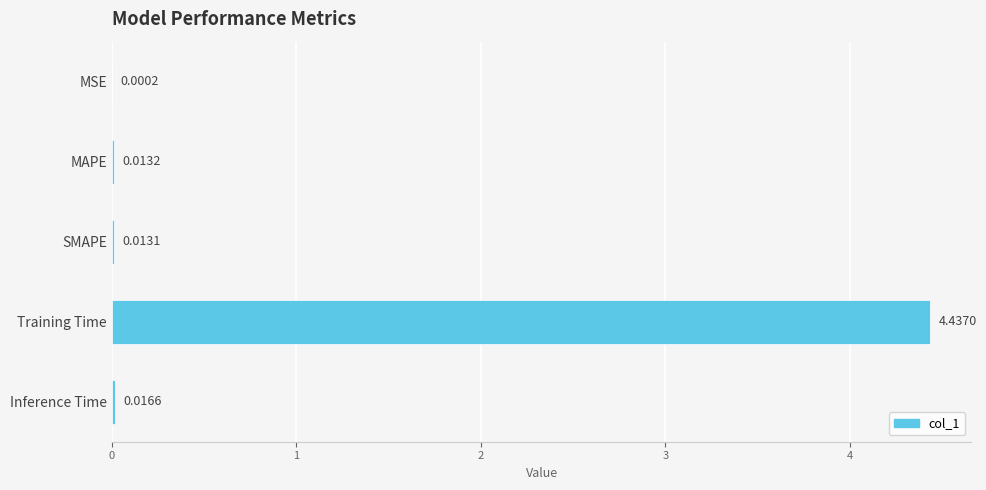

At which label is the value closest to 2?

Inference Time